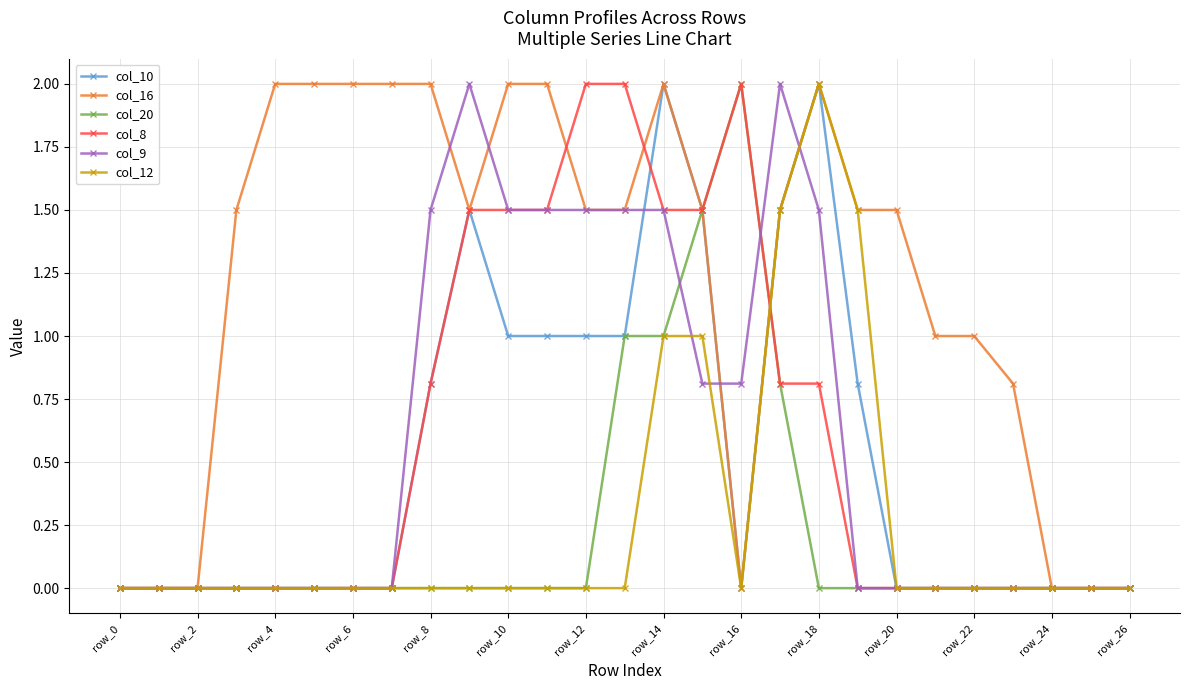

Reading left to right, what are all the values shown in this chart?

col_10: 0.0	0.0	0.0	0.0	0.0	0.0	0.0	0.0	0.8	1.5	1.0	1.0	1.0	1.0	2.0	1.5	0.0	1.5	2.0	0.8	0.0	0.0	0.0	0.0	0.0	0.0	0.0
col_16: 0.0	0.0	0.0	1.5	2.0	2.0	2.0	2.0	2.0	1.5	2.0	2.0	1.5	1.5	2.0	1.5	0.0	1.5	2.0	1.5	1.5	1.0	1.0	0.8	0.0	0.0	0.0
col_20: 0.0	0.0	0.0	0.0	0.0	0.0	0.0	0.0	0.0	0.0	0.0	0.0	0.0	1.0	1.0	1.5	2.0	0.8	0.0	0.0	0.0	0.0	0.0	0.0	0.0	0.0	0.0
col_8: 0.0	0.0	0.0	0.0	0.0	0.0	0.0	0.0	0.8	1.5	1.5	1.5	2.0	2.0	1.5	1.5	2.0	0.8	0.8	0.0	0.0	0.0	0.0	0.0	0.0	0.0	0.0
col_9: 0.0	0.0	0.0	0.0	0.0	0.0	0.0	0.0	1.5	2.0	1.5	1.5	1.5	1.5	1.5	0.8	0.8	2.0	1.5	0.0	0.0	0.0	0.0	0.0	0.0	0.0	0.0
col_12: 0.0	0.0	0.0	0.0	0.0	0.0	0.0	0.0	0.0	0.0	0.0	0.0	0.0	0.0	1.0	1.0	0.0	1.5	2.0	1.5	0.0	0.0	0.0	0.0	0.0	0.0	0.0